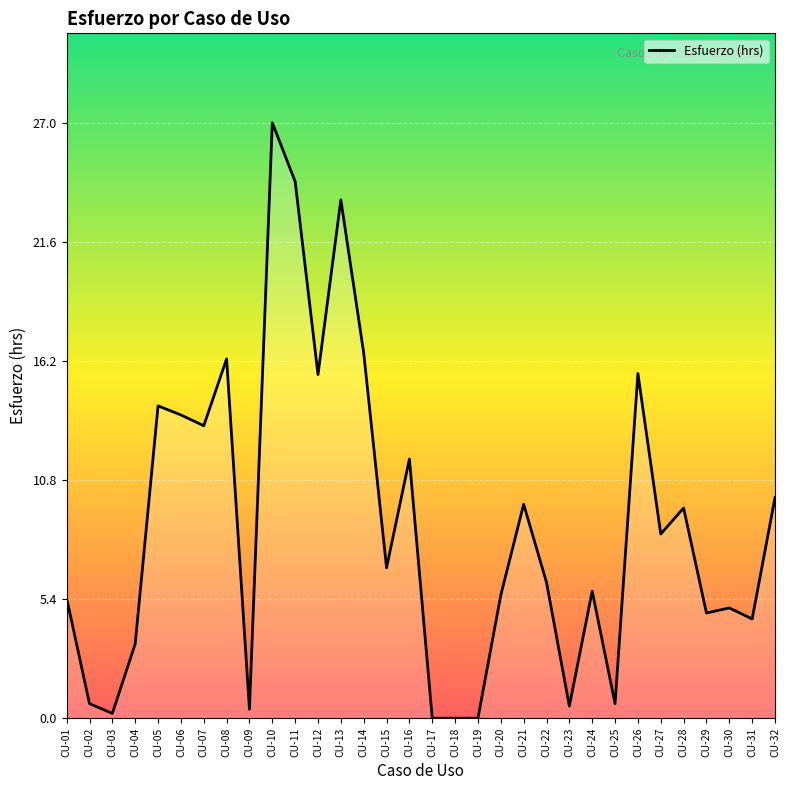

How many lines are shown in the chart?

1